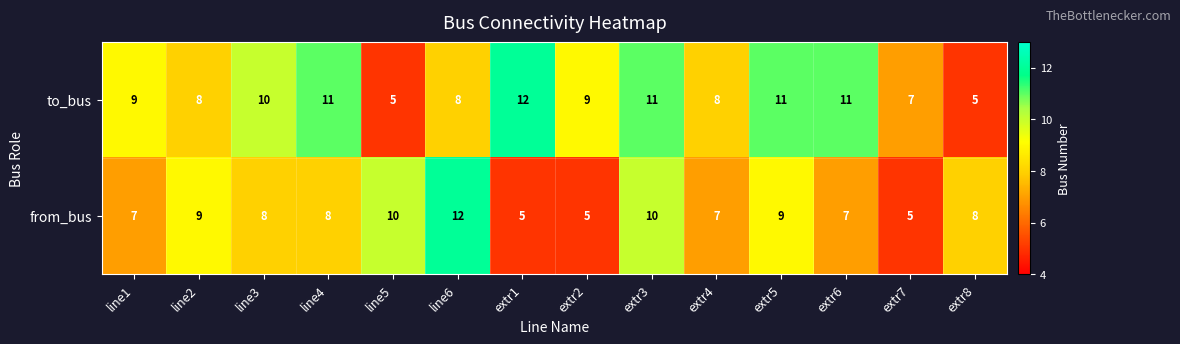

What value does the to_bus series have at extr7?

7